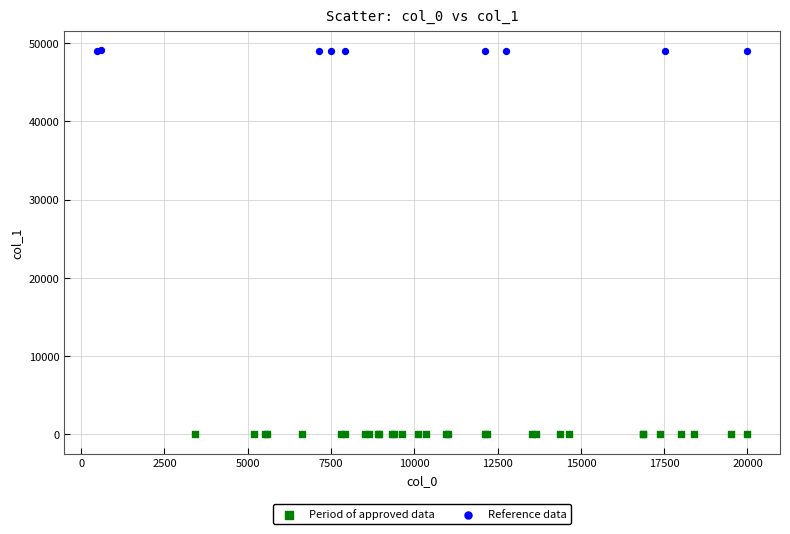

Which series reaches the maximum Y coordinate?

Reference data